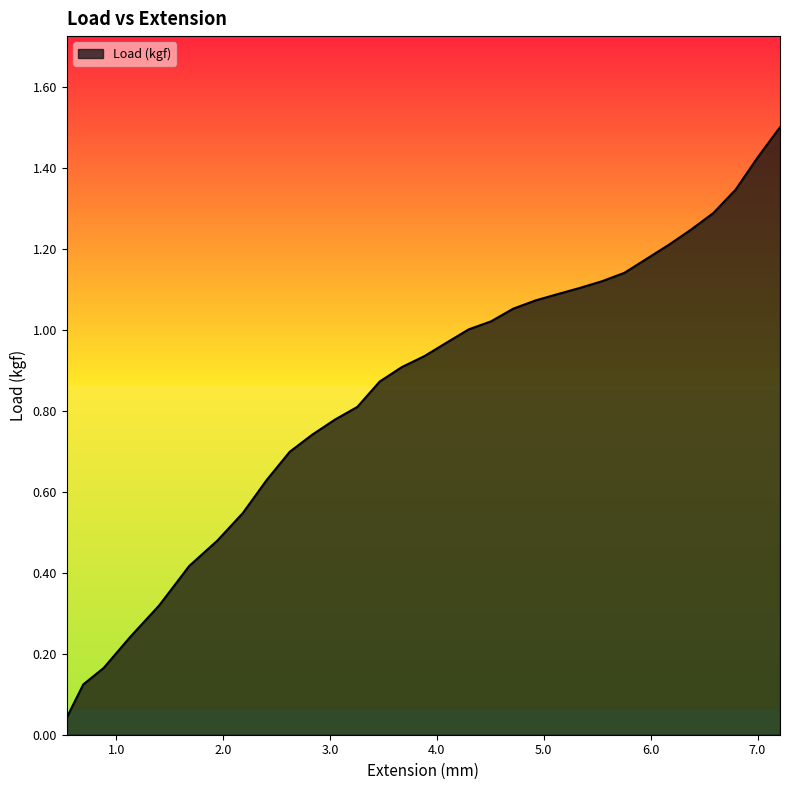

What is the greatest value displayed?

1.5